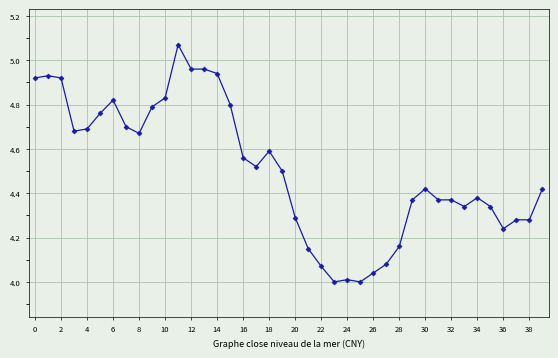

Count the number of categories in the chart.

40